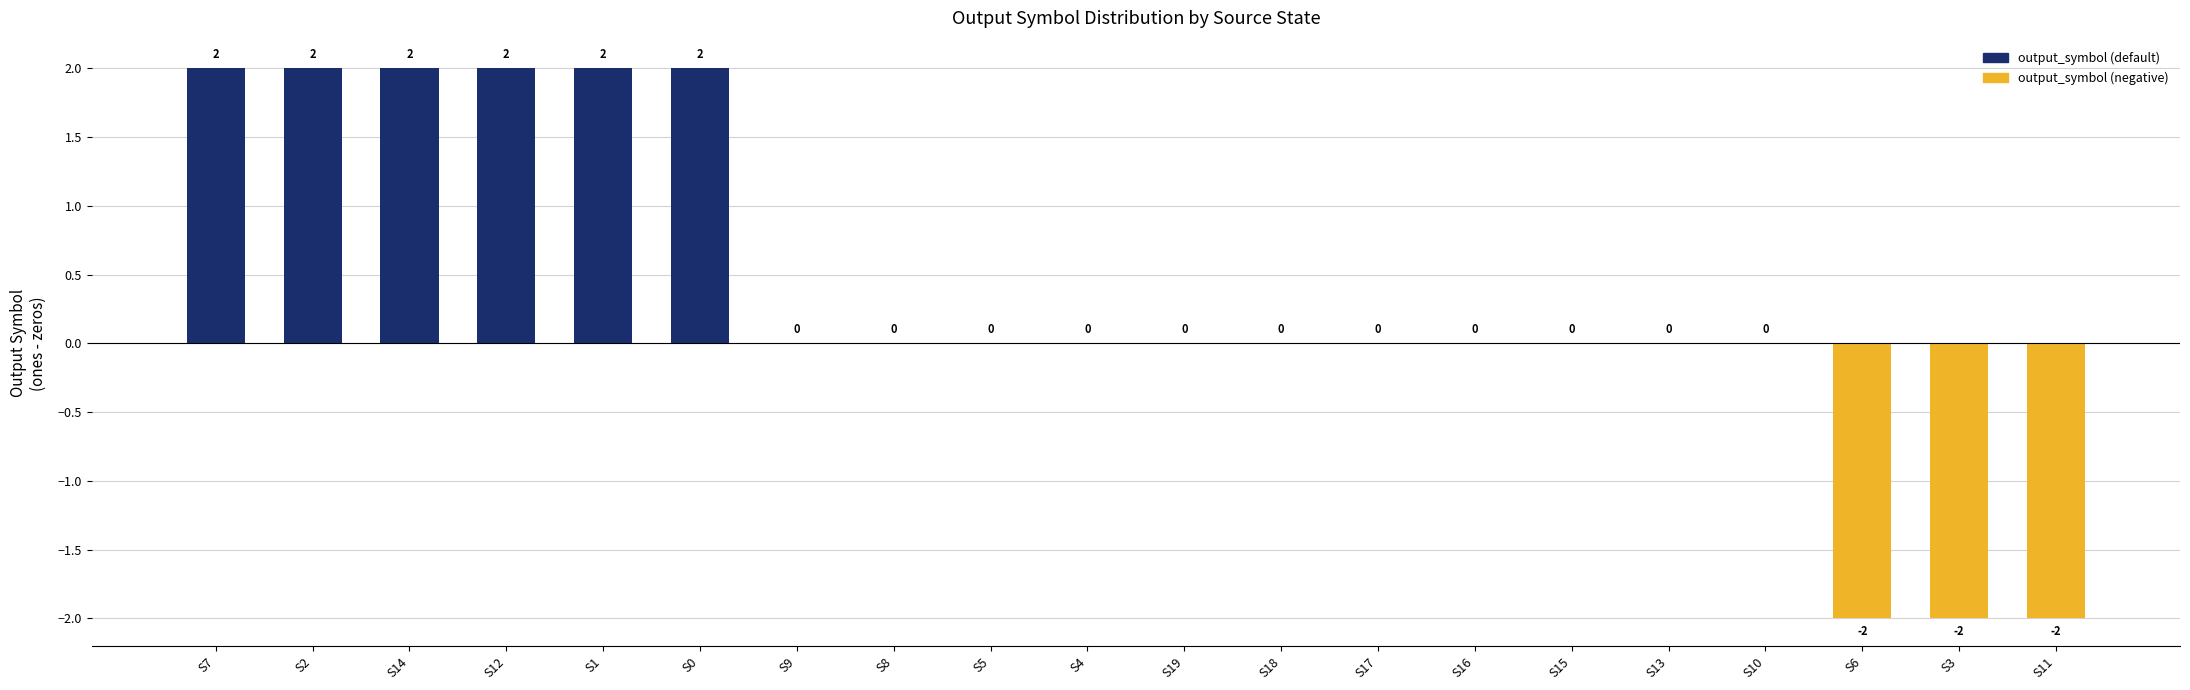

Reading right to left, list all the values displayed in this chart.

S11=-2	S3=-2	S6=-2	S10=0	S13=0	S15=0	S16=0	S17=0	S18=0	S19=0	S4=0	S5=0	S8=0	S9=0	S0=2	S1=2	S12=2	S14=2	S2=2	S7=2